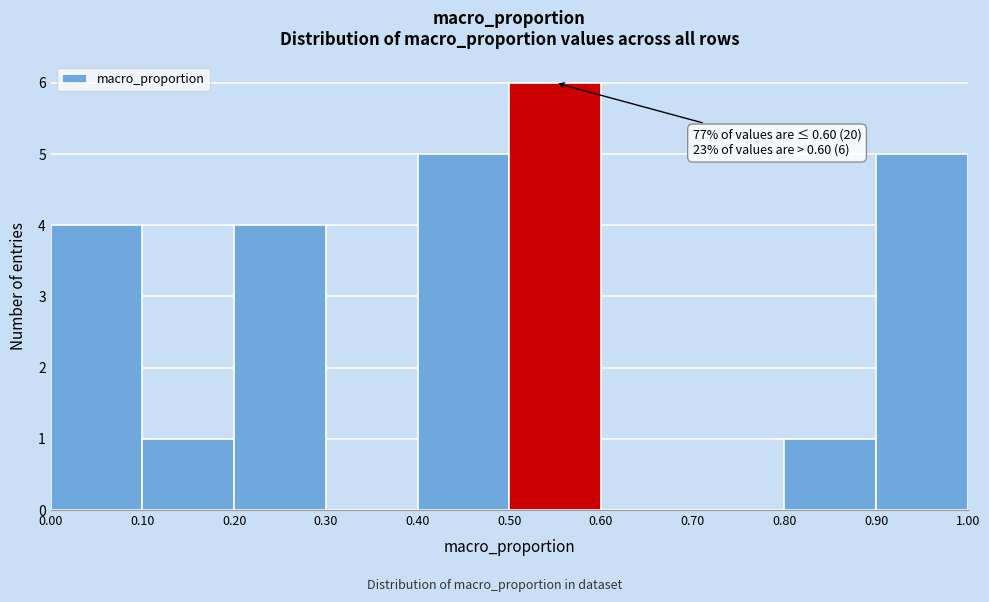

Over which range of the x-axis is the bar tallest?

0.50 to 0.60